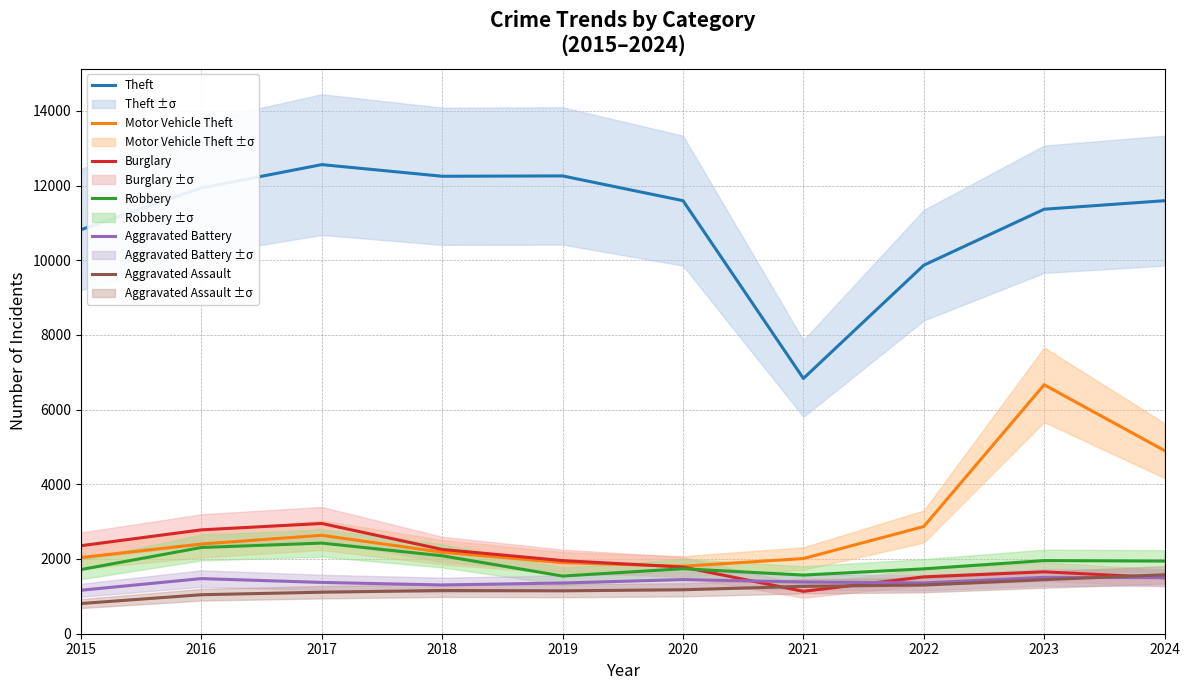

After their last crossing, which series has the higher values: Burglary or Motor Vehicle Theft?

Motor Vehicle Theft